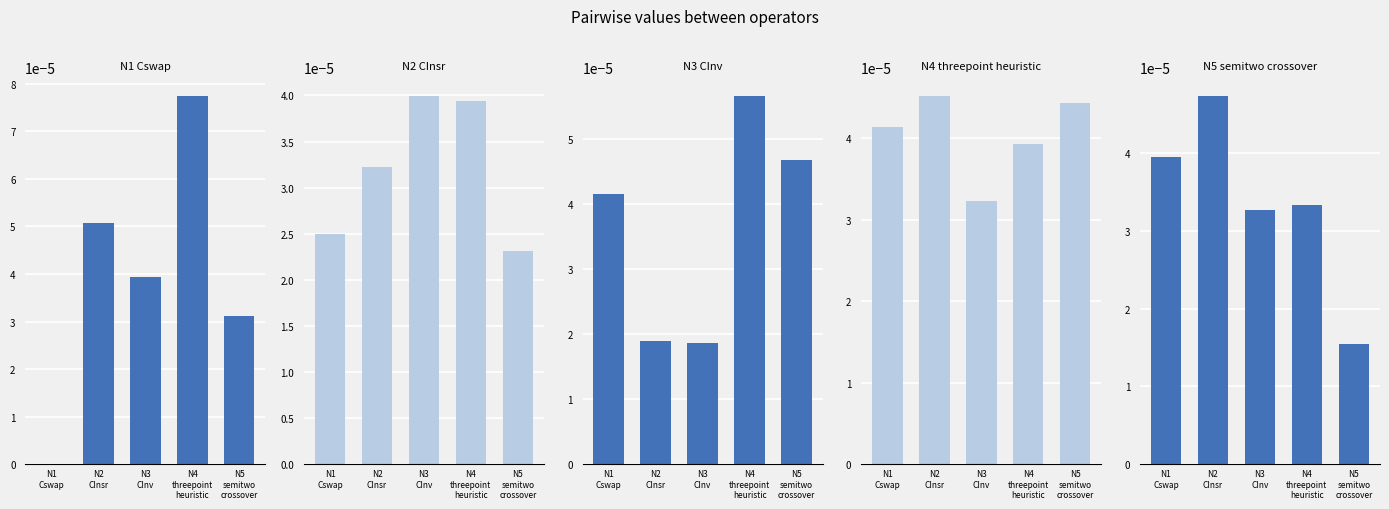

What position from the right is N2
CInsr?

4